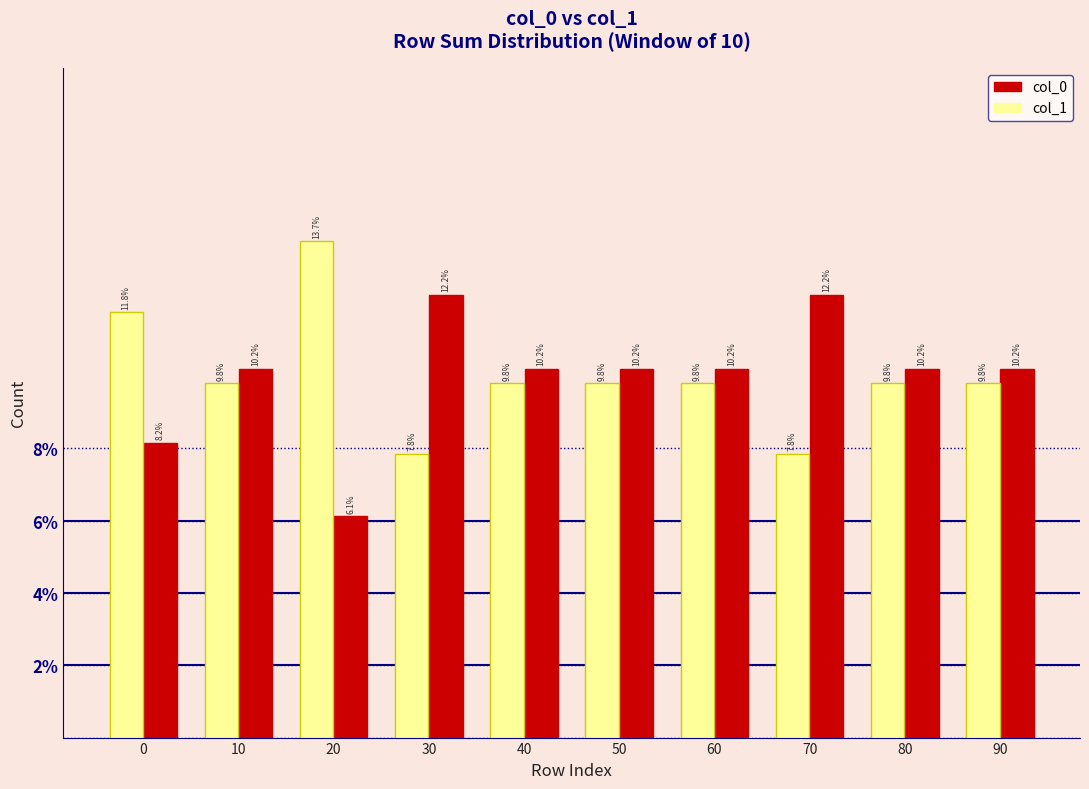

Reading left to right, what are all the values shown in this chart?

col_0: 8.2	10.2	6.1	12.2	10.2	10.2	10.2	12.2	10.2	10.2
col_1: 11.8	9.8	13.7	7.8	9.8	9.8	9.8	7.8	9.8	9.8